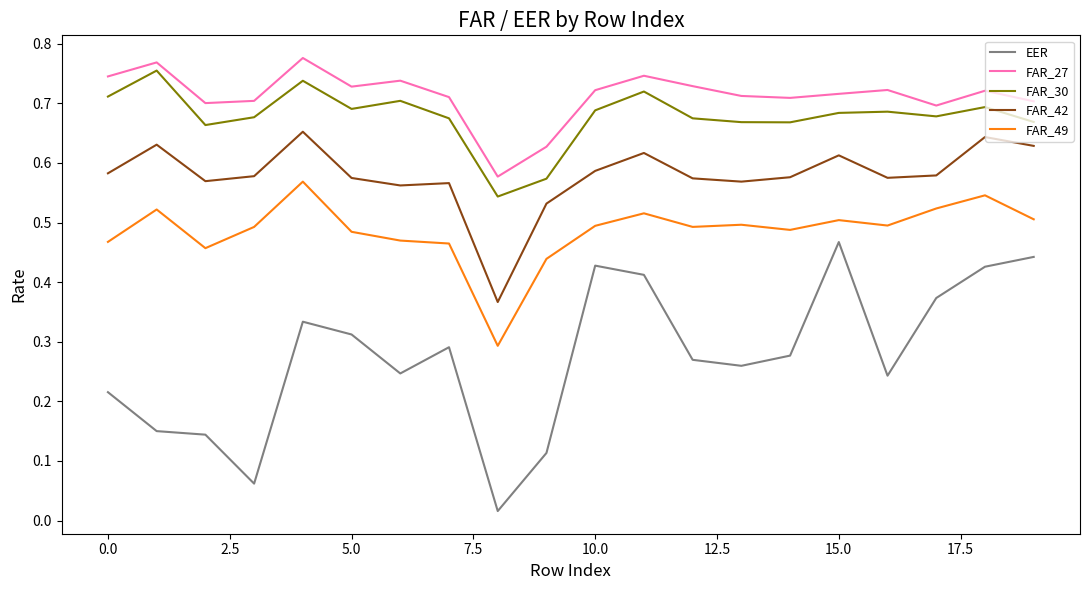

Which series has the widest spread of values?

EER